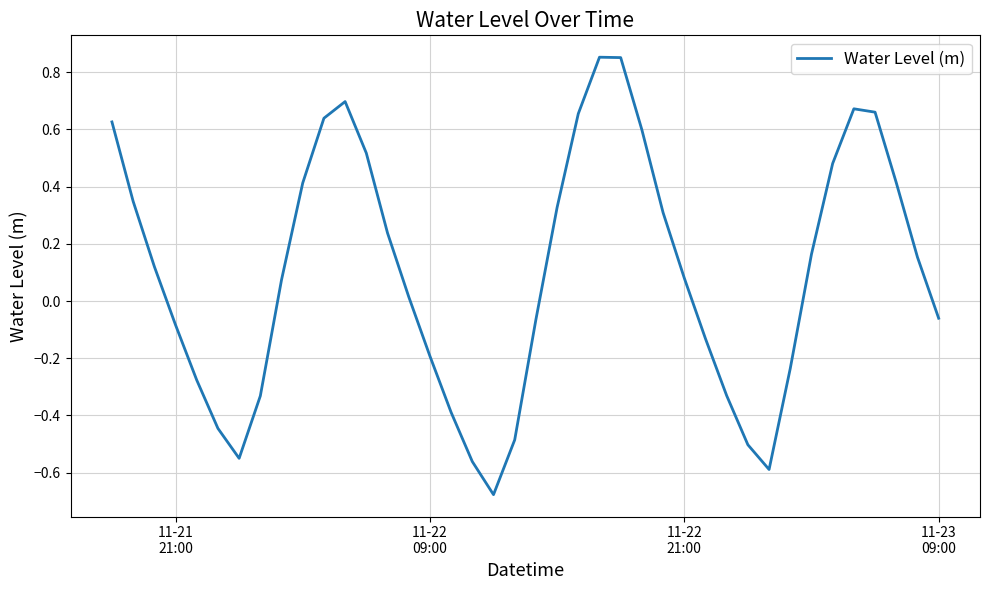

What is the difference between the maximum and minimum values?

1.5